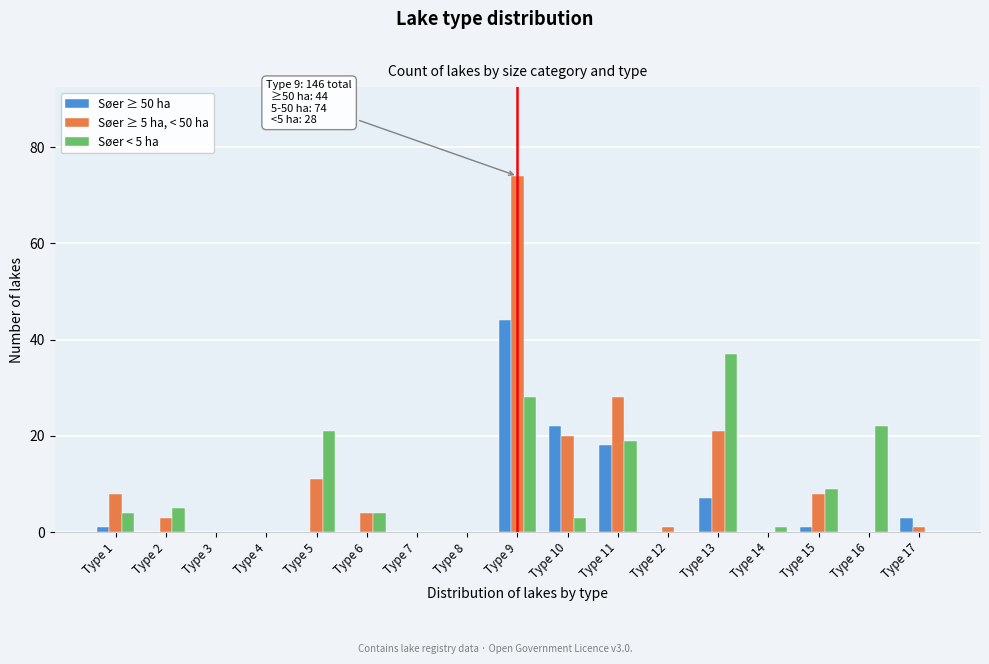

The Søer ≥ 50 ha series shows 0 at Type 4. True or false?

True